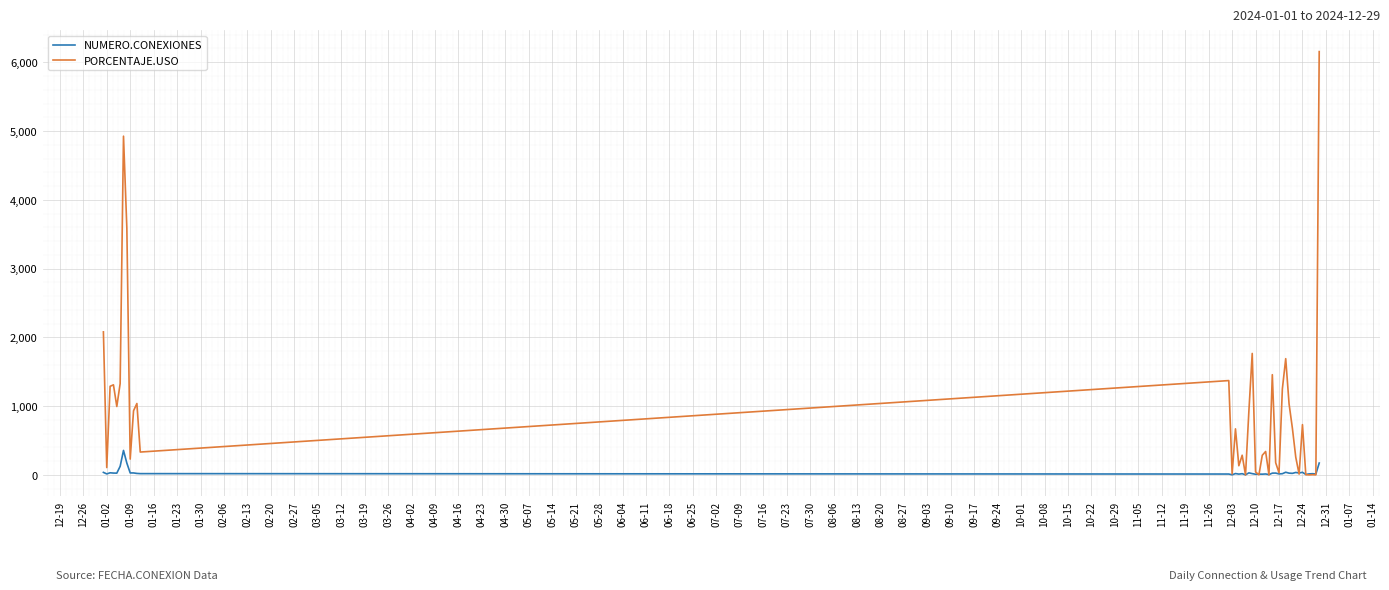

True or false: PORCENTAJE.USO has more than 1 interior local peaks.

True